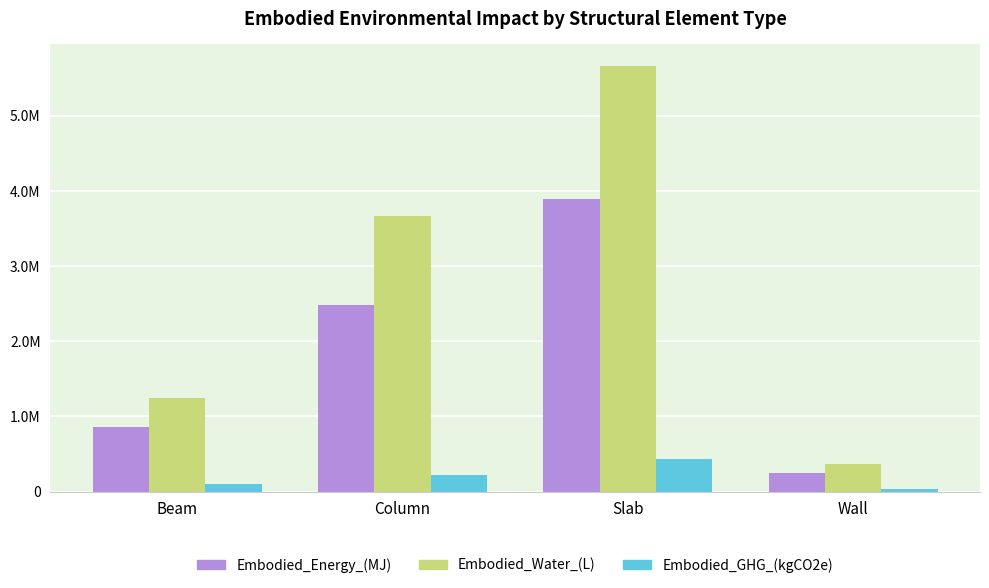

What are all the series names shown in the legend?

Embodied_Energy_(MJ), Embodied_Water_(L), Embodied_GHG_(kgCO2e)